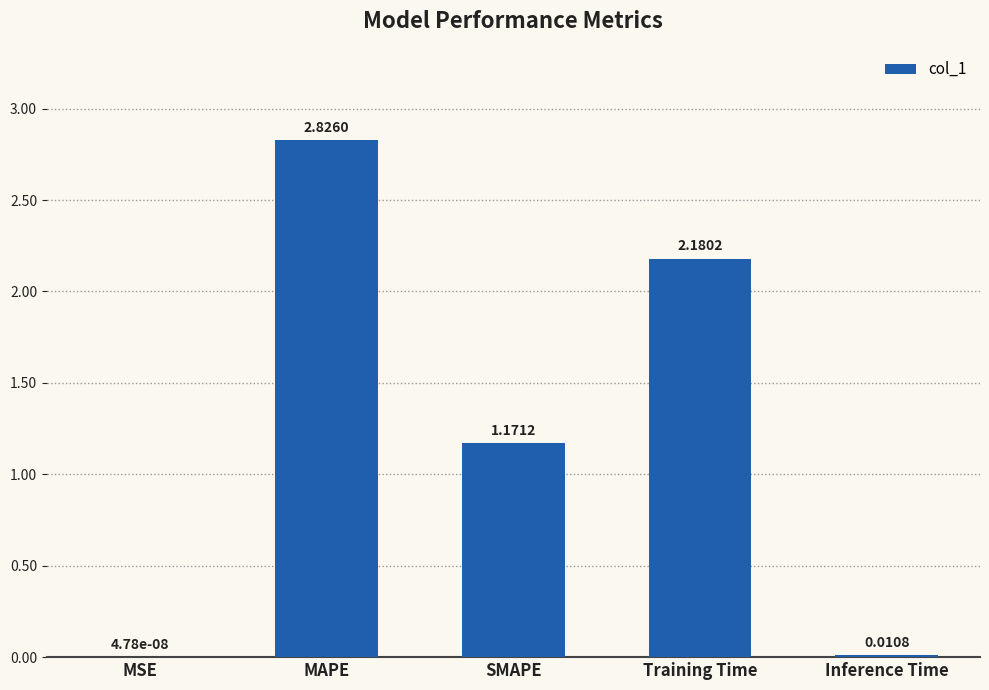

What is the change in value from MAPE to Inference Time?

-2.8